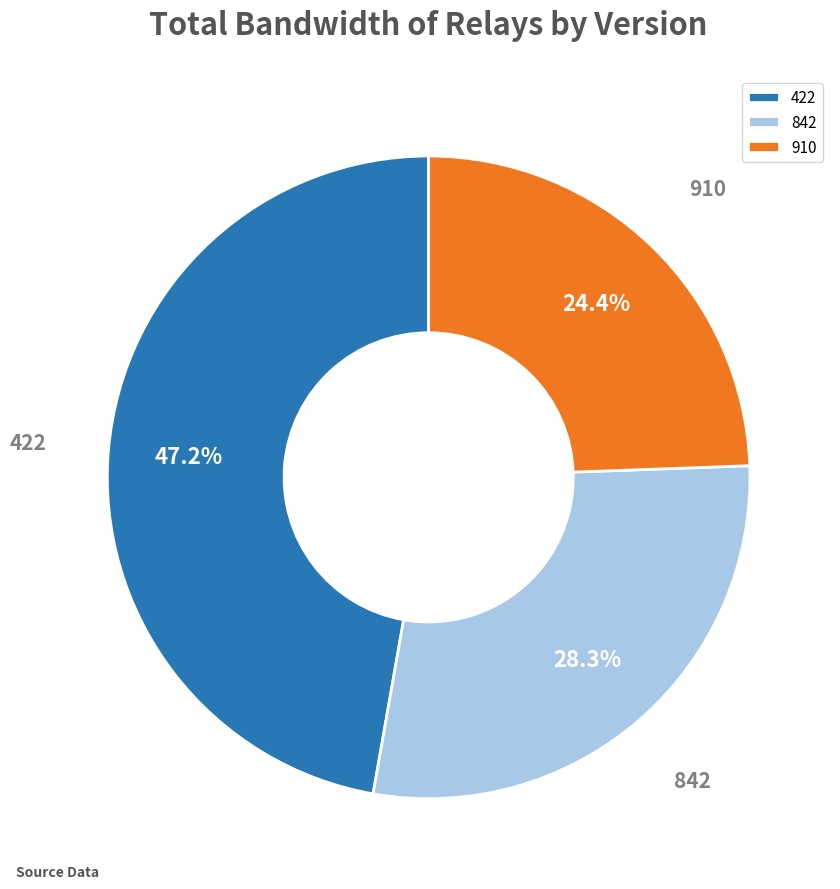

To the nearest percent, what is the difference between the largest and smallest slice percentages?

23%